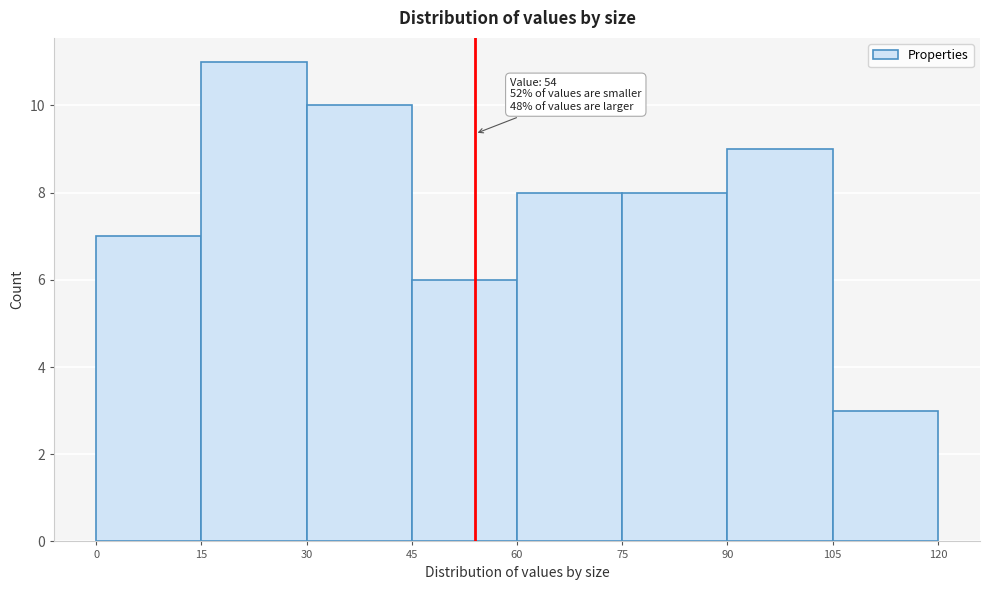

Over which range of the x-axis is the bar tallest?

15 to 30